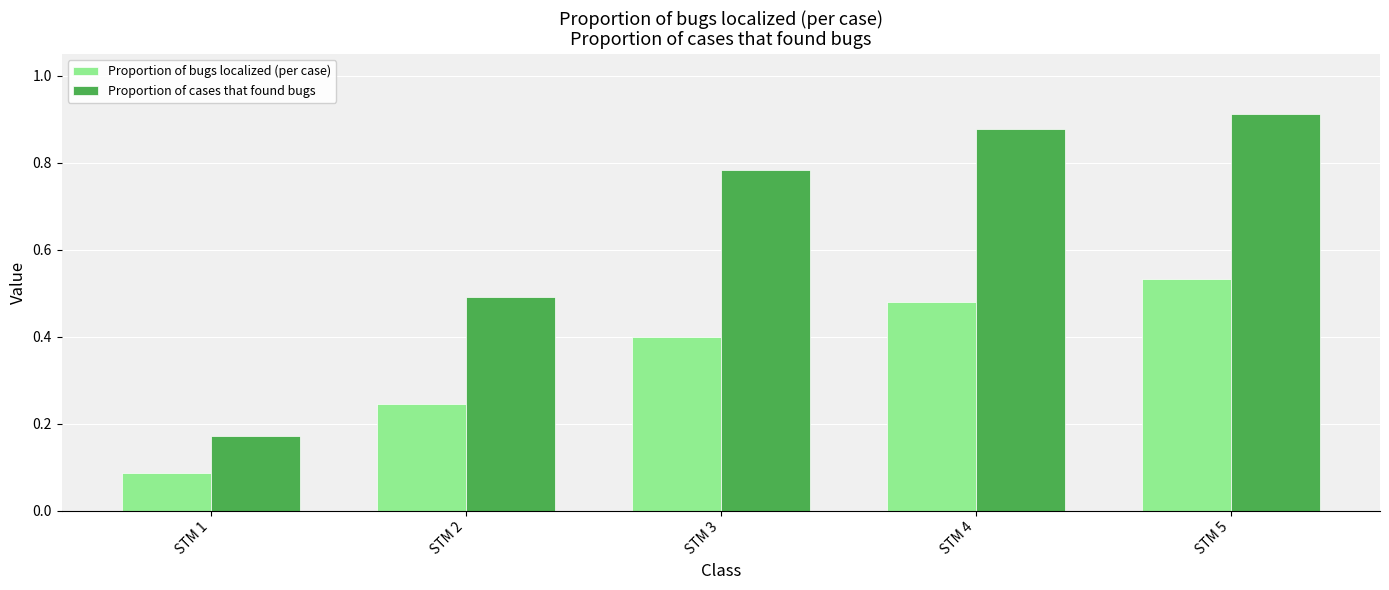

How many bars are there in total?

10